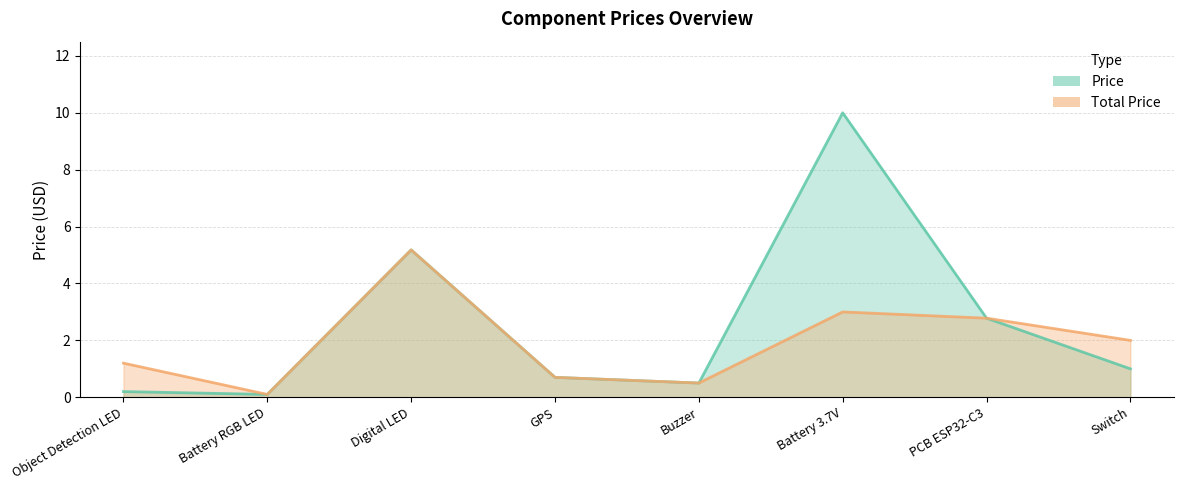

What is the smallest value displayed?

0.1